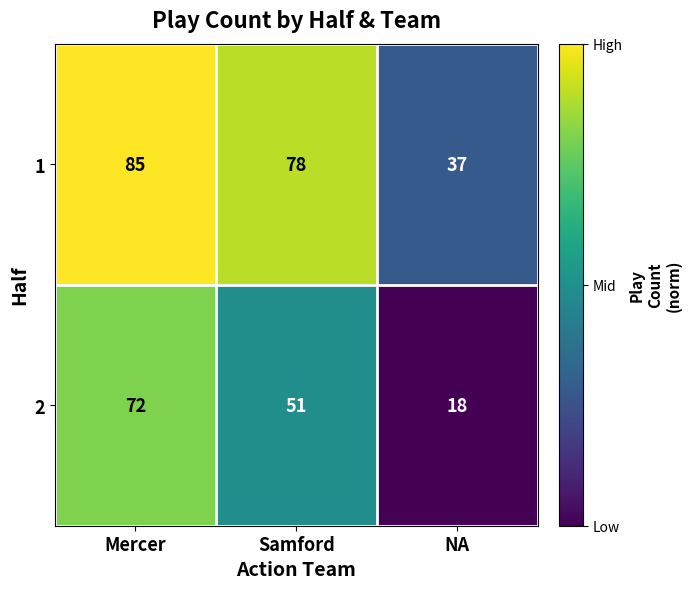

How many data points in 1 are less than 78?

1